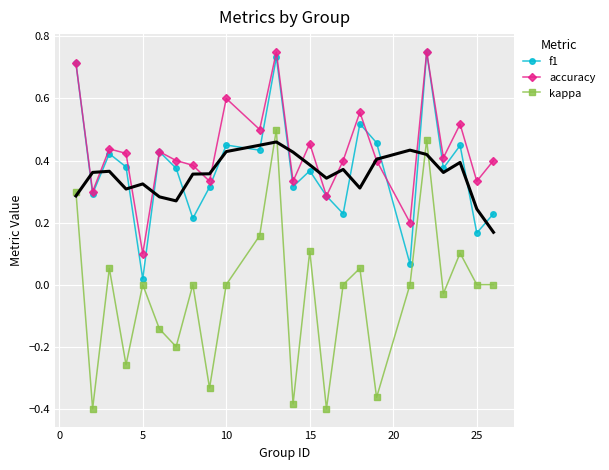

True or false: f1 has more than 1 interior local peaks.

True